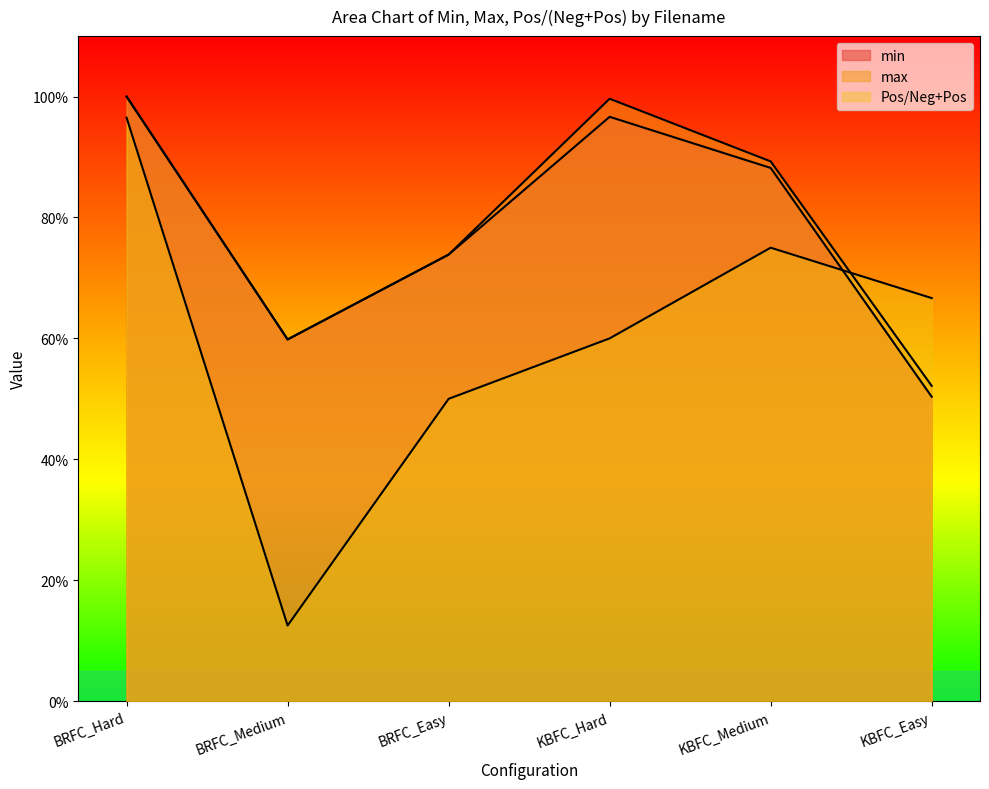

Which label corresponds to the smallest value in the chart?

BRFC_Medium